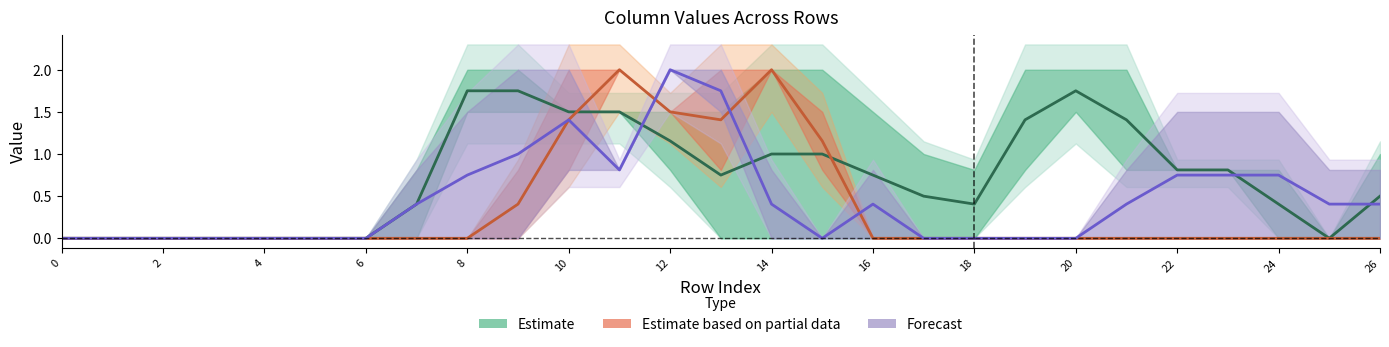

Does the chart display data point markers on the line(s)?

No